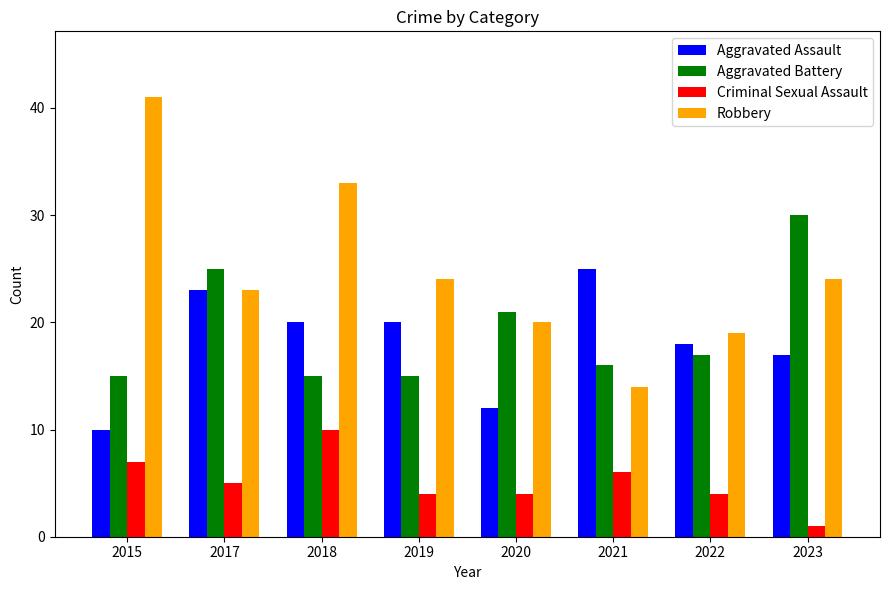

What is the difference between the highest and lowest values at 2023?

29